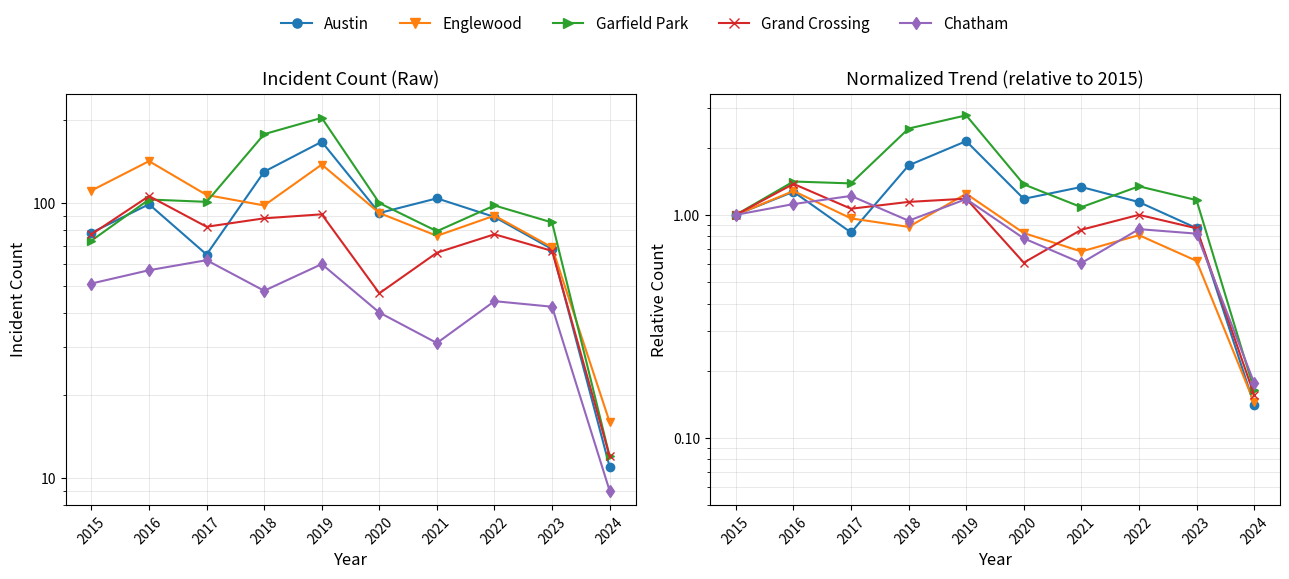

The value of Garfield Park at 2022 is 0.6. True or false?

False